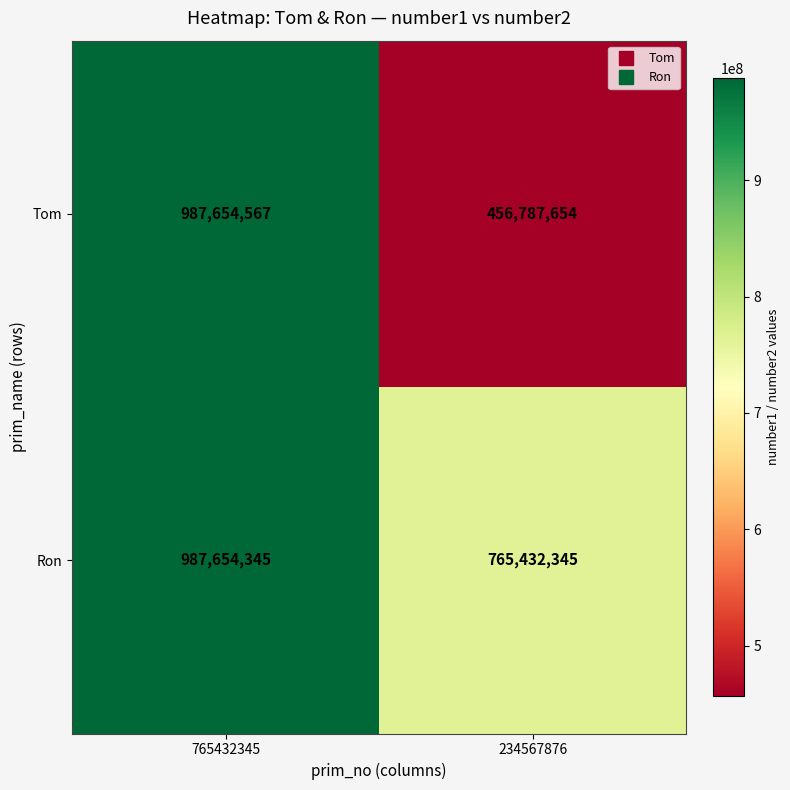

Reading left to right, transcribe all the data shown in this chart.

Tom: 765432345=987654567	234567876=456787654
Ron: 765432345=987654345	234567876=765432345